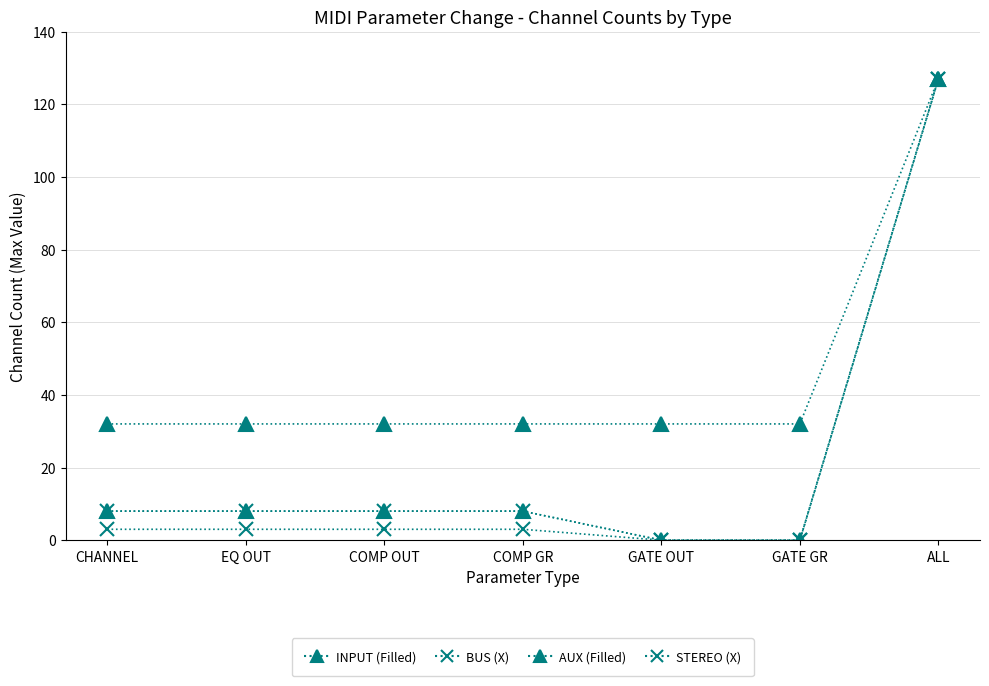

What is the value of the AUX (Filled) point at the 3rd from the left?

8